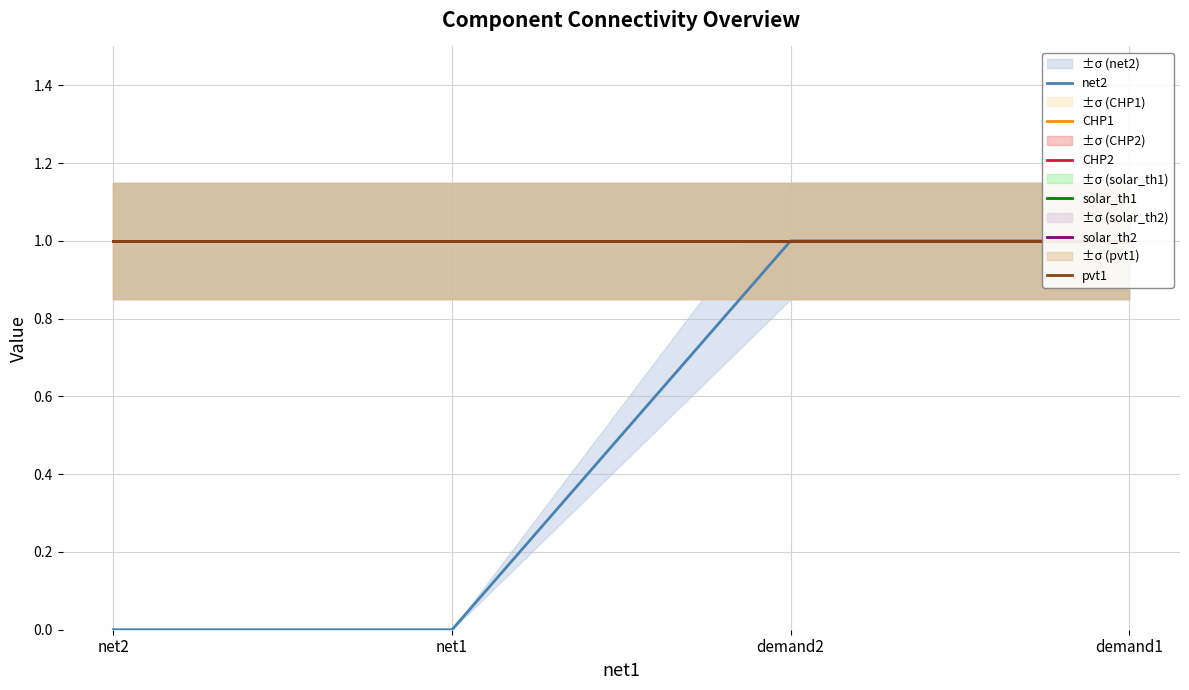

Is it true that solar_th2 equals 1 at net2?

False